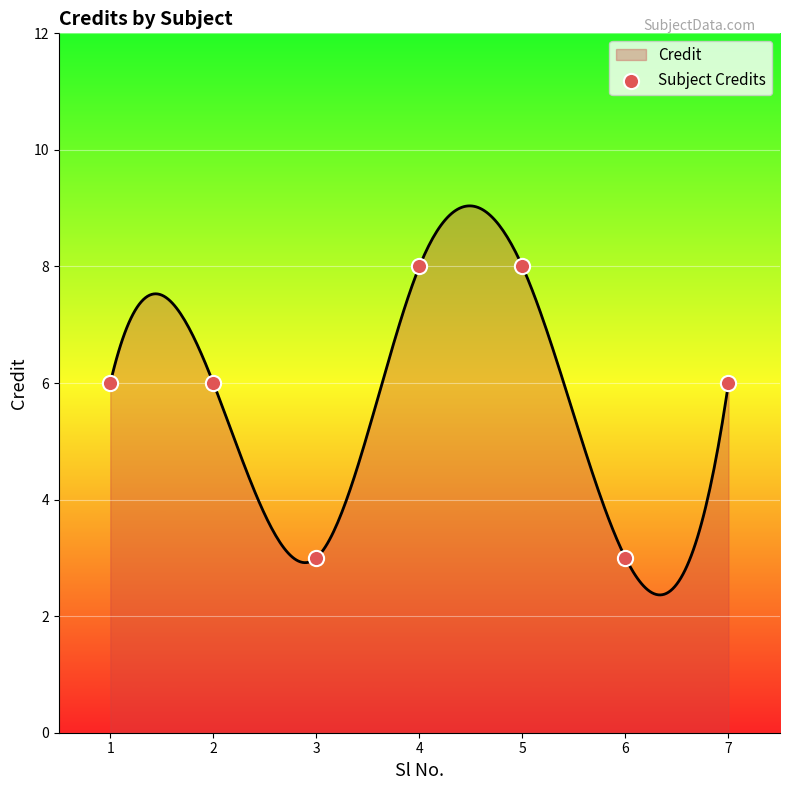

Which has a higher value, 5 or 3?

5